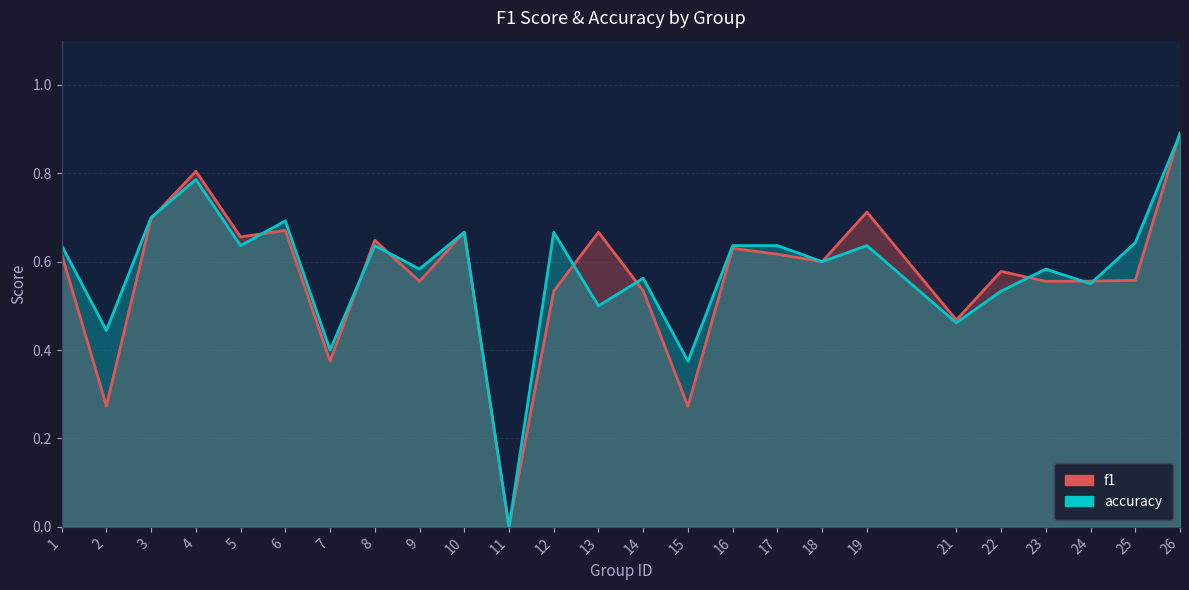

What is the value of the f1 point at the 25th from the left?

0.9